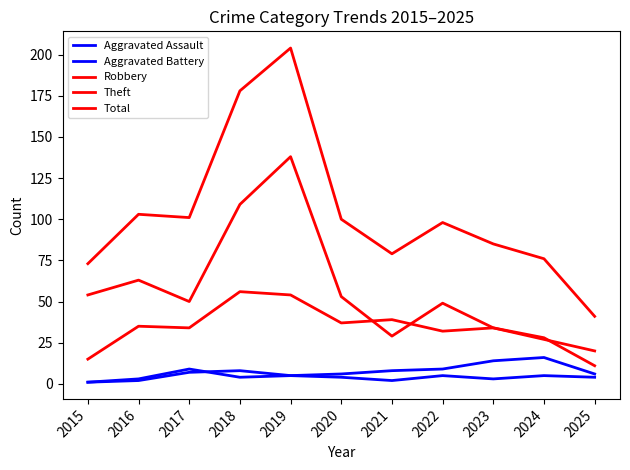

Count the number of data series in this chart.

5